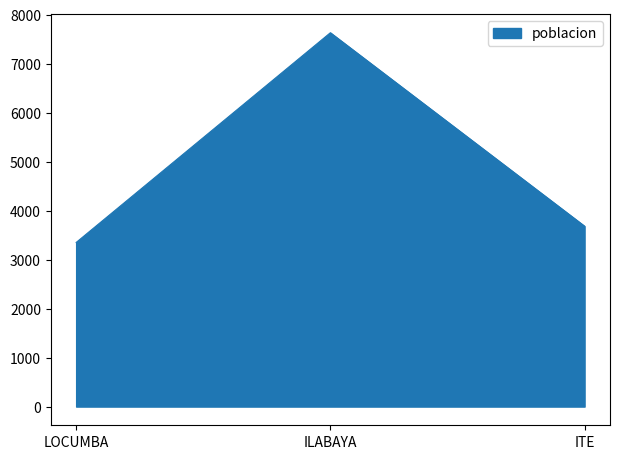

At which label is the value closest to 5489?

ITE